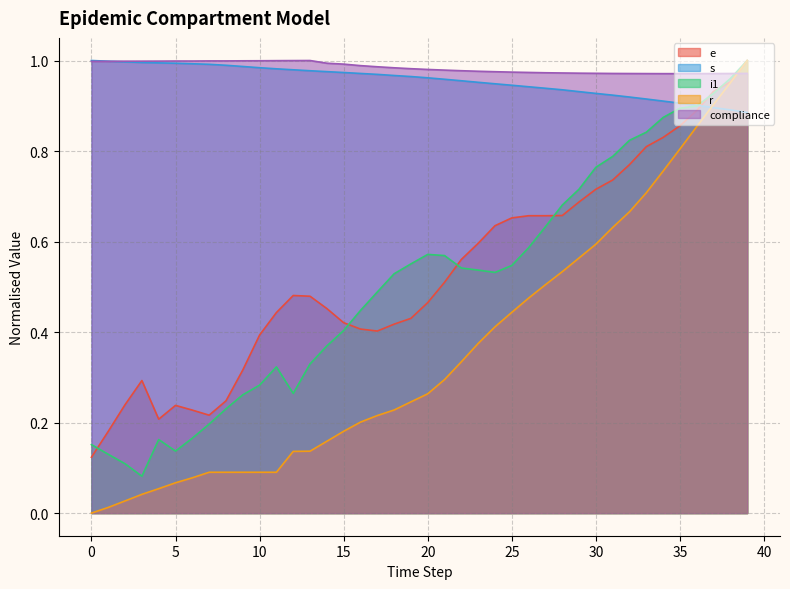

What is the total value across all series at 24?

3.5